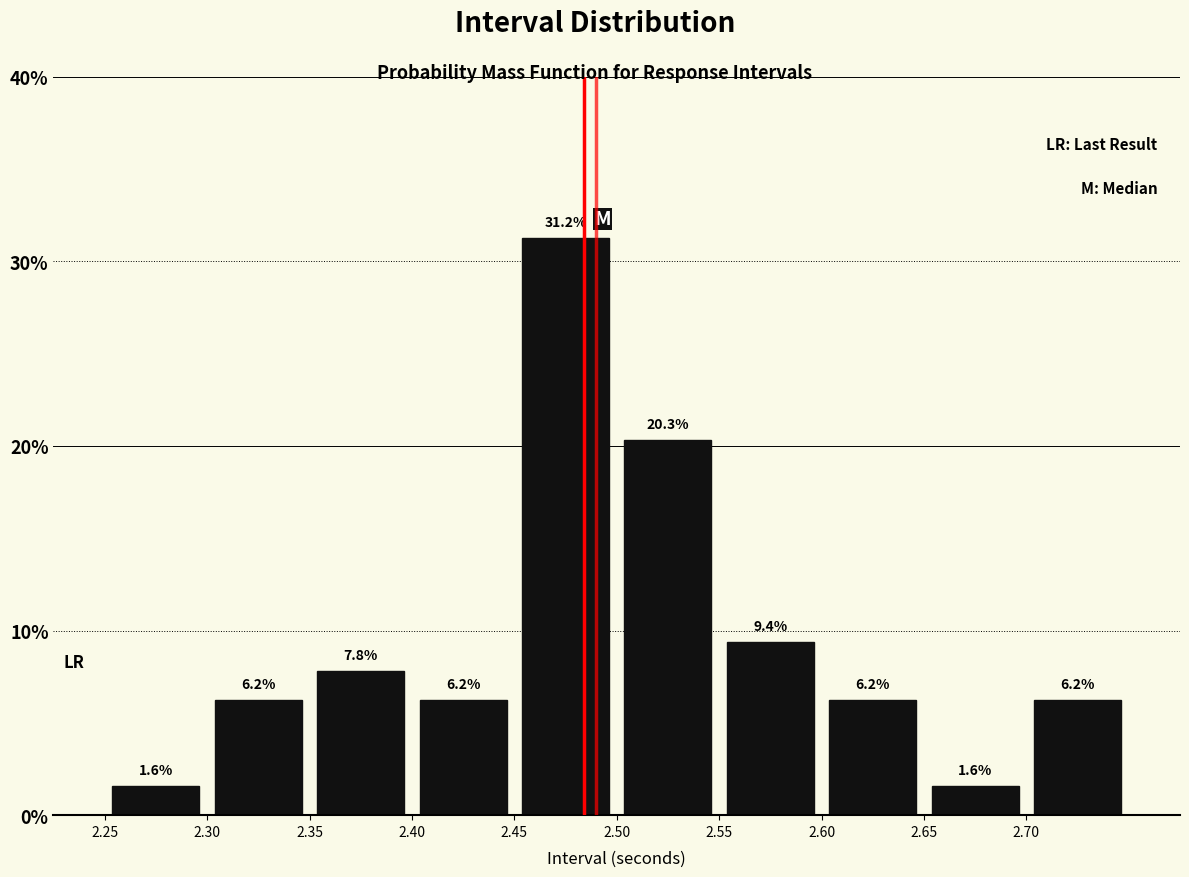

Over which range of the x-axis is the bar tallest?

2.45 to 2.50